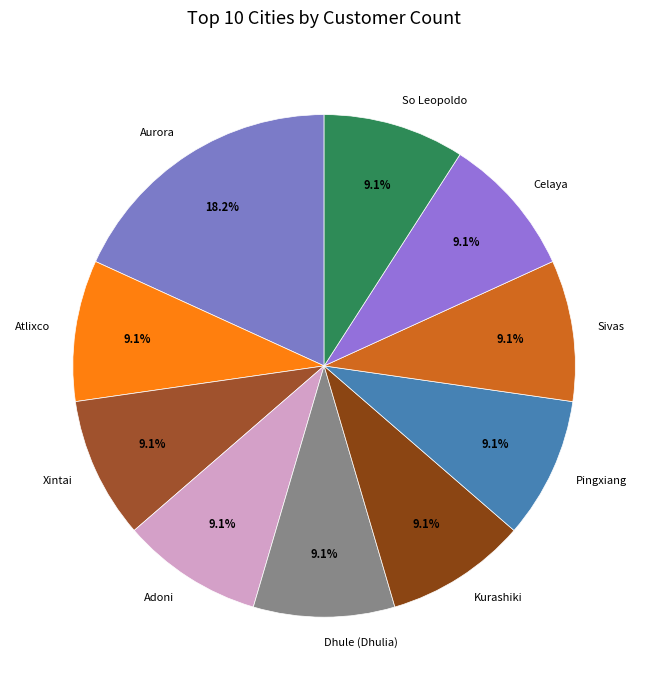

What is the ratio of the value at Adoni to the value at Atlixco?

1.0